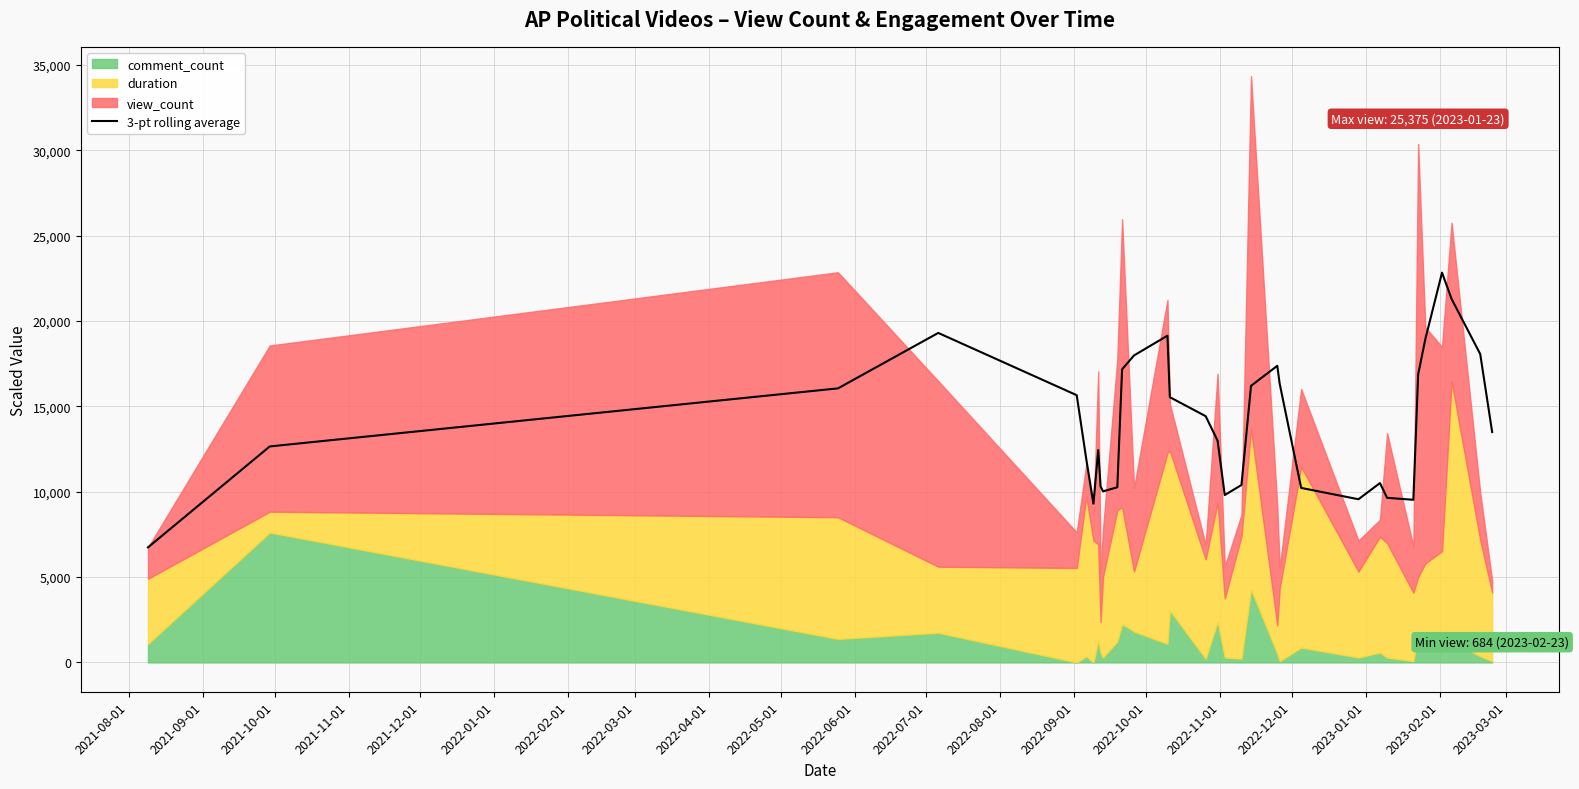

What is the minimum value shown in the chart?

6739.7